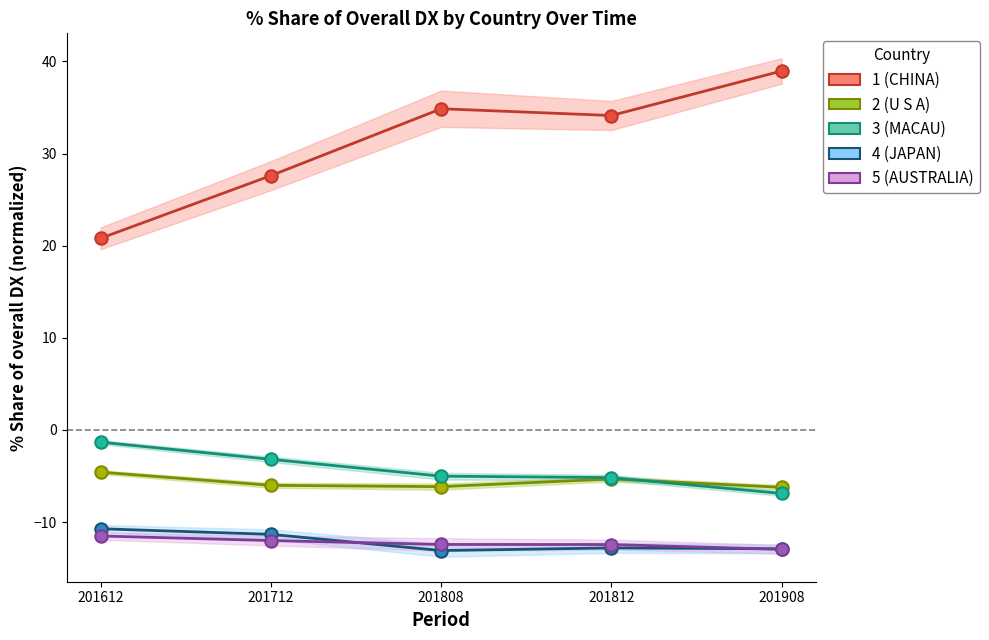

Which series has the largest Y range (max minus min)?

1 (CHINA)